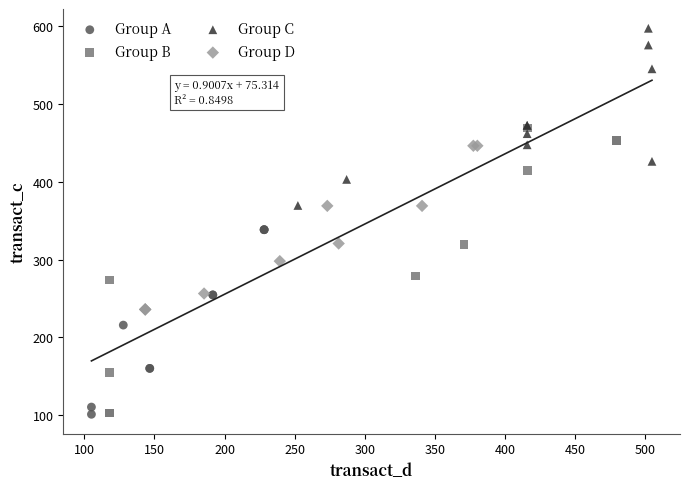

What are all the series names shown in the legend?

Group A, Group B, Group C, Group D